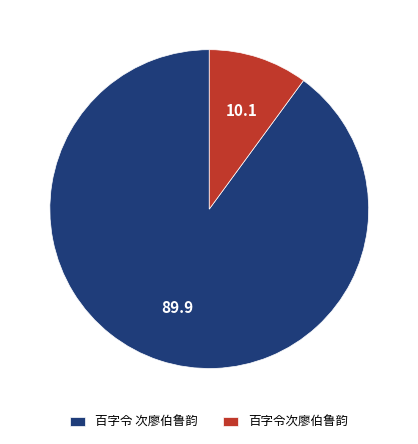

Which category has the smallest portion of the pie?

百字令次廖伯鲁韵